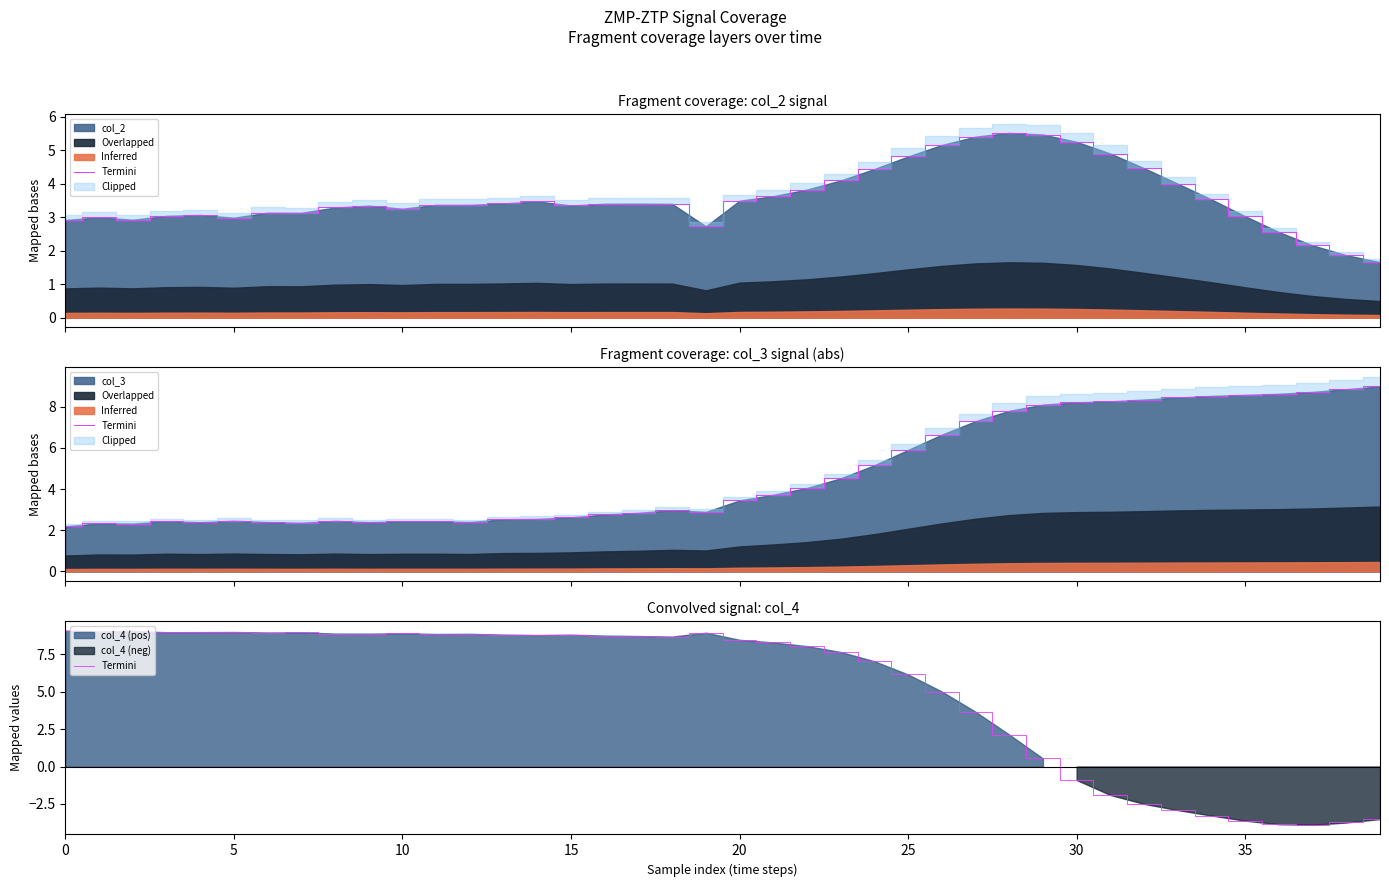

Approximately how many times larger is the value at 13 compared to 16?

1.0